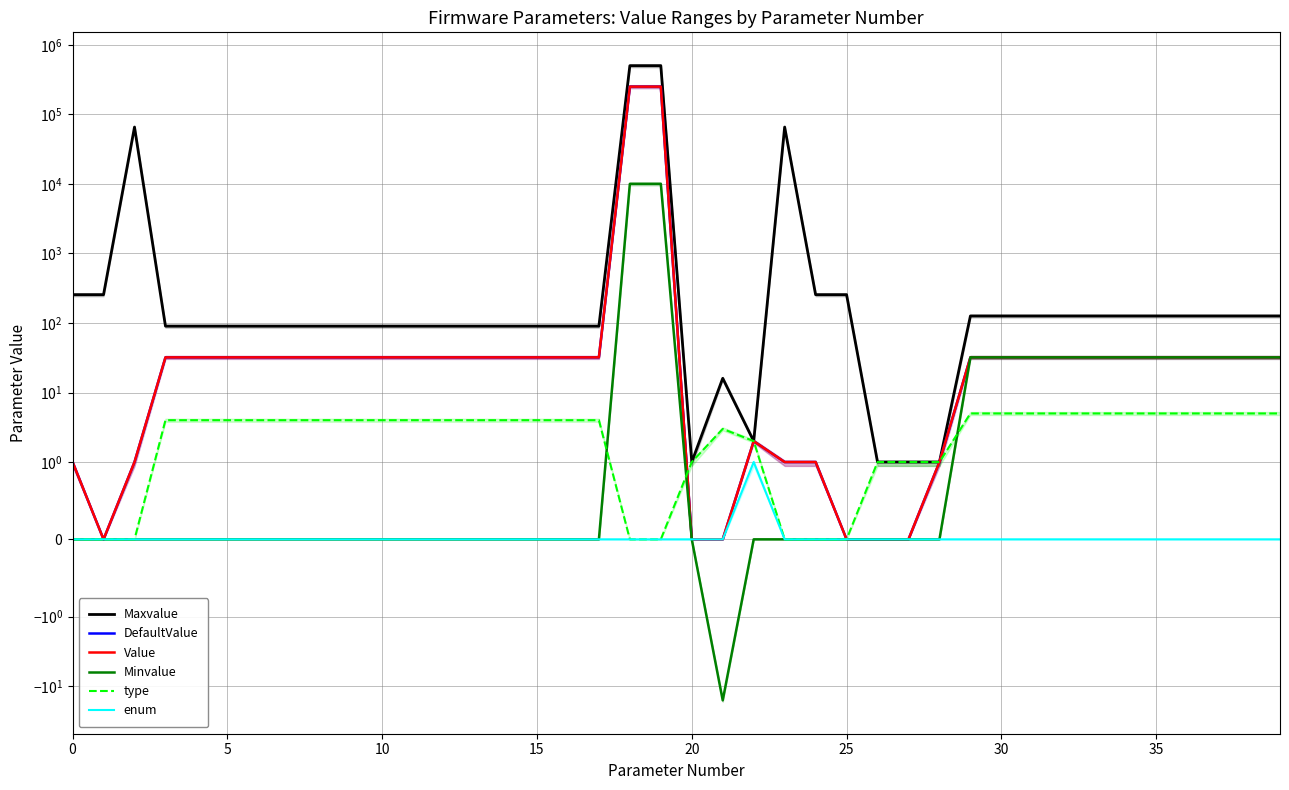

What is the highest value of the Minvalue series?

10000